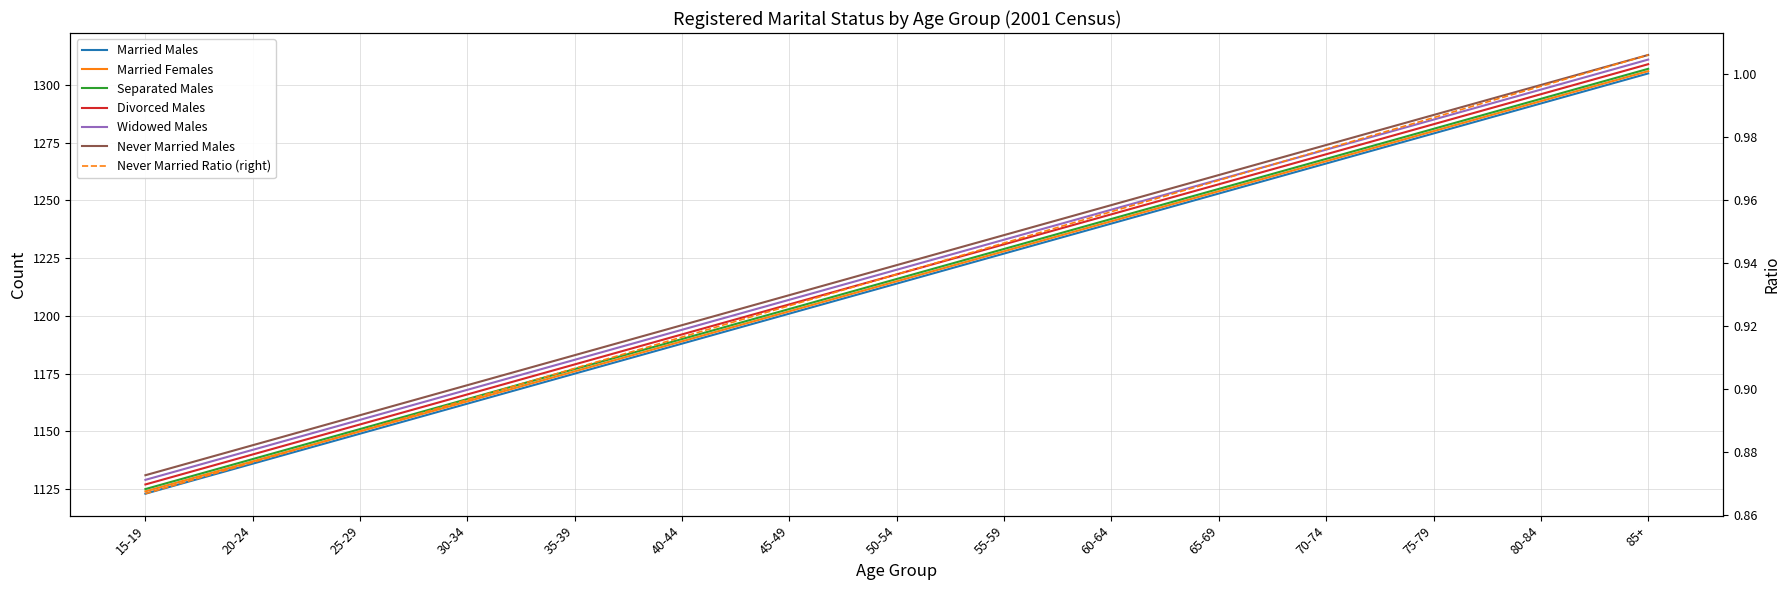

Where is Widowed Males nearest to the value 1220?

50-54